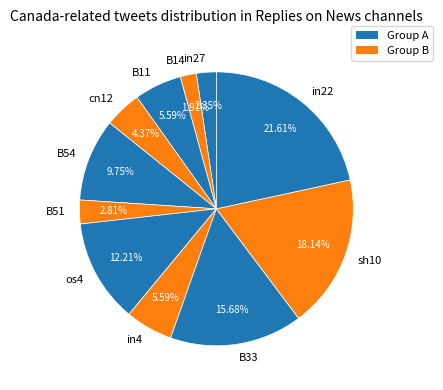

To the nearest percent, what portion does B51 represent?

3%